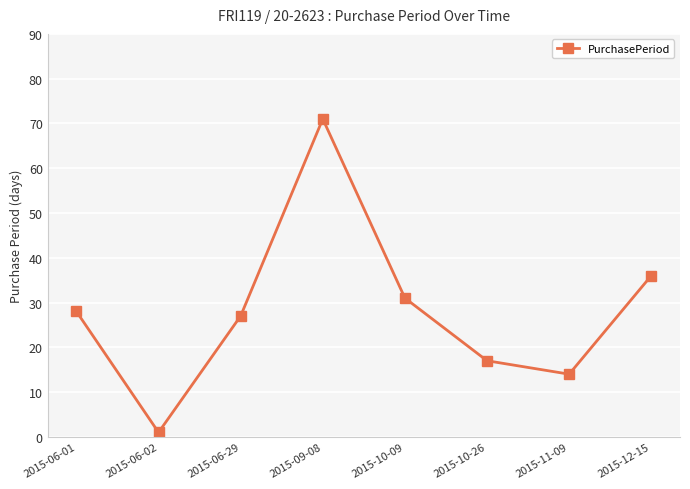

What is the difference between the second highest and minimum values?

35